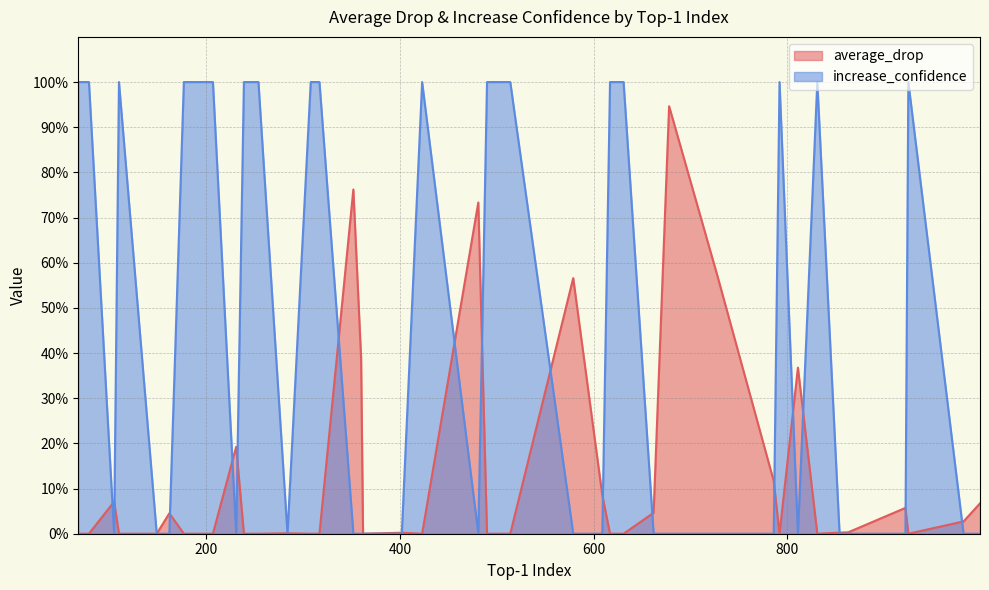

What value does the average_drop series have at 662?

4.6